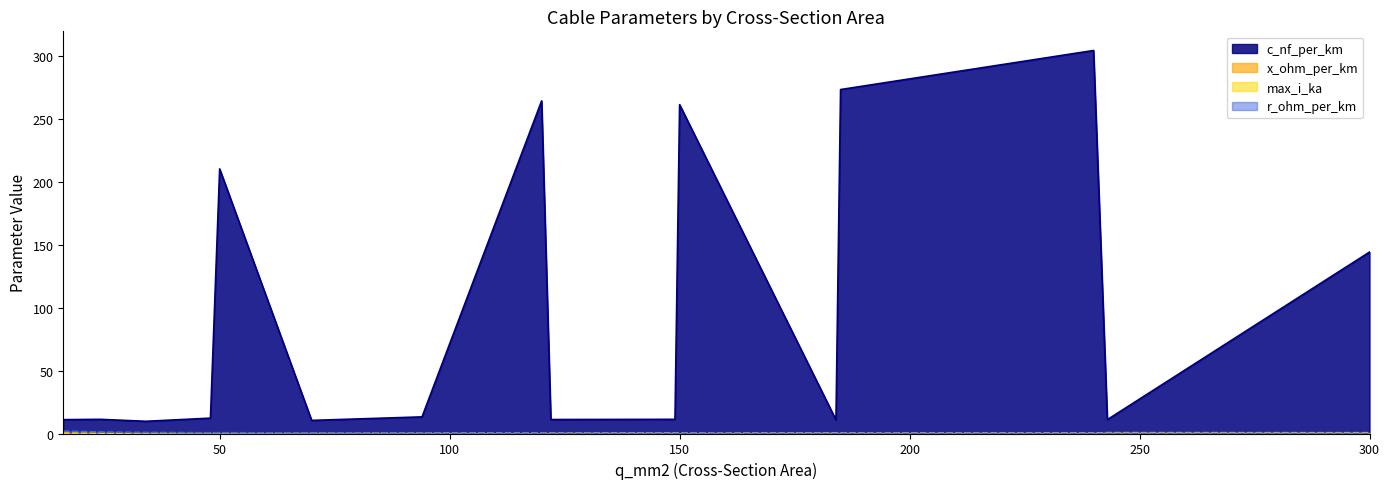

Reading left to right, list all the values displayed in this chart.

c_nf_per_km: 16=11.0	24=11.2	34=9.7	48=12.2	50=210.0	70=10.4	94=13.2	120=264.0	122=11.1	149=11.2	150=261.0	184=10.8	185=273.0	240=304.0	243=11.0	300=144.0
x_ohm_per_km: 16=0.3	24=0.3	34=0.4	48=0.3	50=0.1	70=0.3	94=0.3	120=0.1	122=0.3	149=0.3	150=0.1	184=0.3	185=0.1	240=0.1	243=0.3	300=0.1
max_i_ka: 16=0.1	24=0.1	34=0.2	48=0.2	50=0.1	70=0.3	94=0.3	120=0.2	122=0.4	149=0.5	150=0.3	184=0.5	185=0.4	240=0.4	243=0.6	300=0.6
r_ohm_per_km: 16=1.9	24=1.2	34=0.8	48=0.6	50=0.6	70=0.4	94=0.3	120=0.2	122=0.2	149=0.2	150=0.2	184=0.2	185=0.2	240=0.1	243=0.1	300=0.1